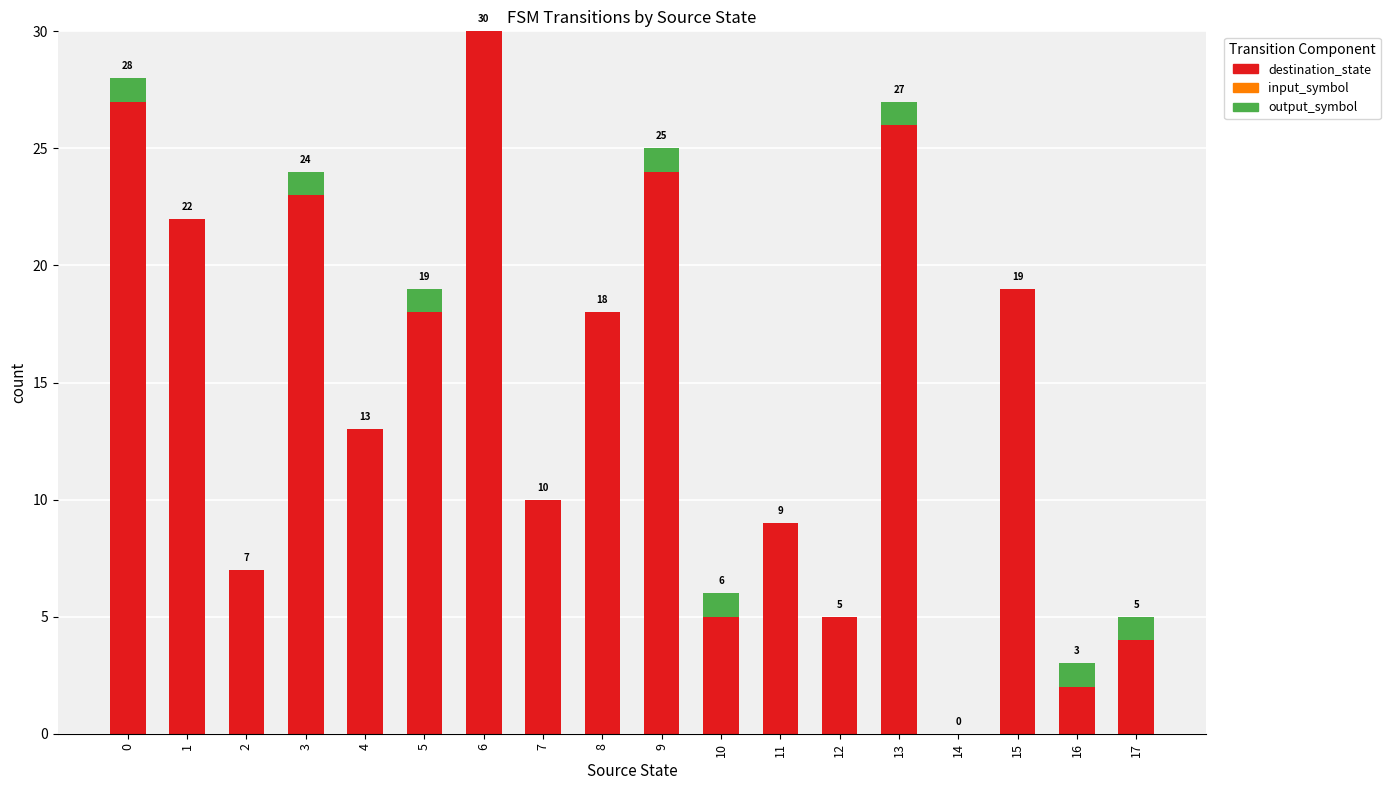

At which label does destination_state reach its peak?

6